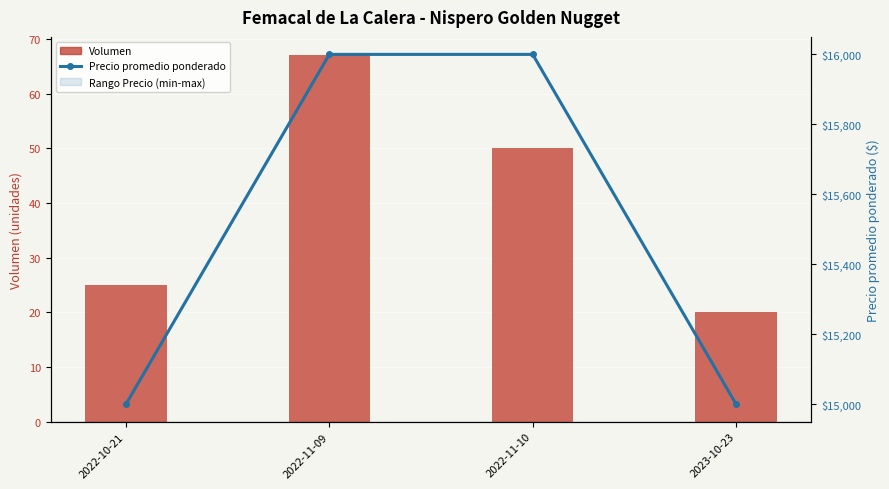

What is the average value of the Volumen series?

40